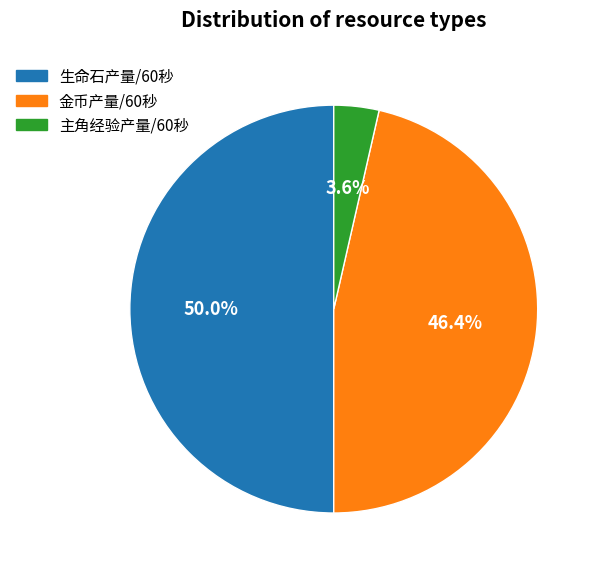

Approximately how many times larger is the value at 生命石产量/60秒 compared to 金币产量/60秒?

1.1